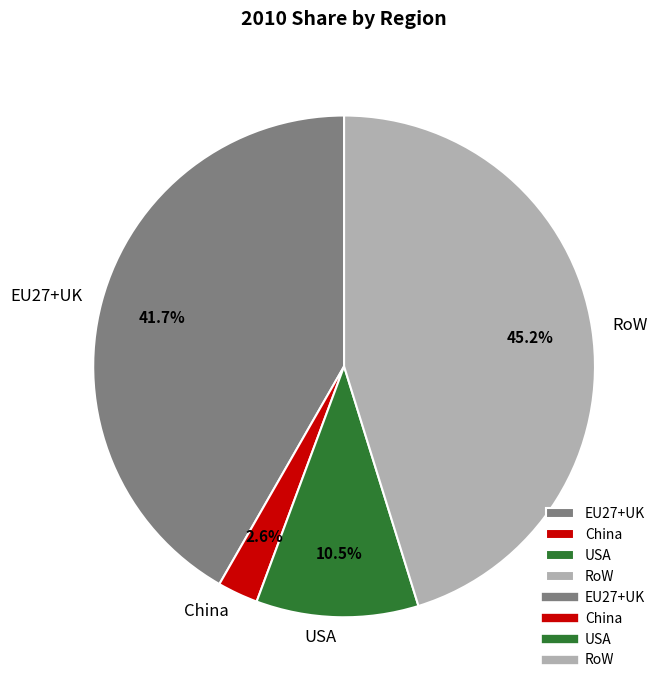

To the nearest percent, what is the combined percentage of RoW and China?

48%